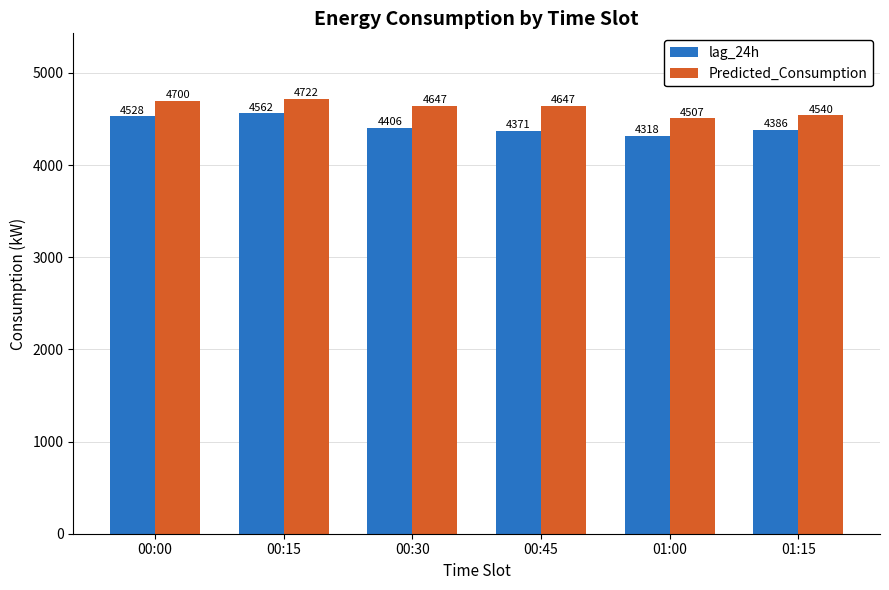

Rank the series by their average value, from lowest to highest.

lag_24h, Predicted_Consumption